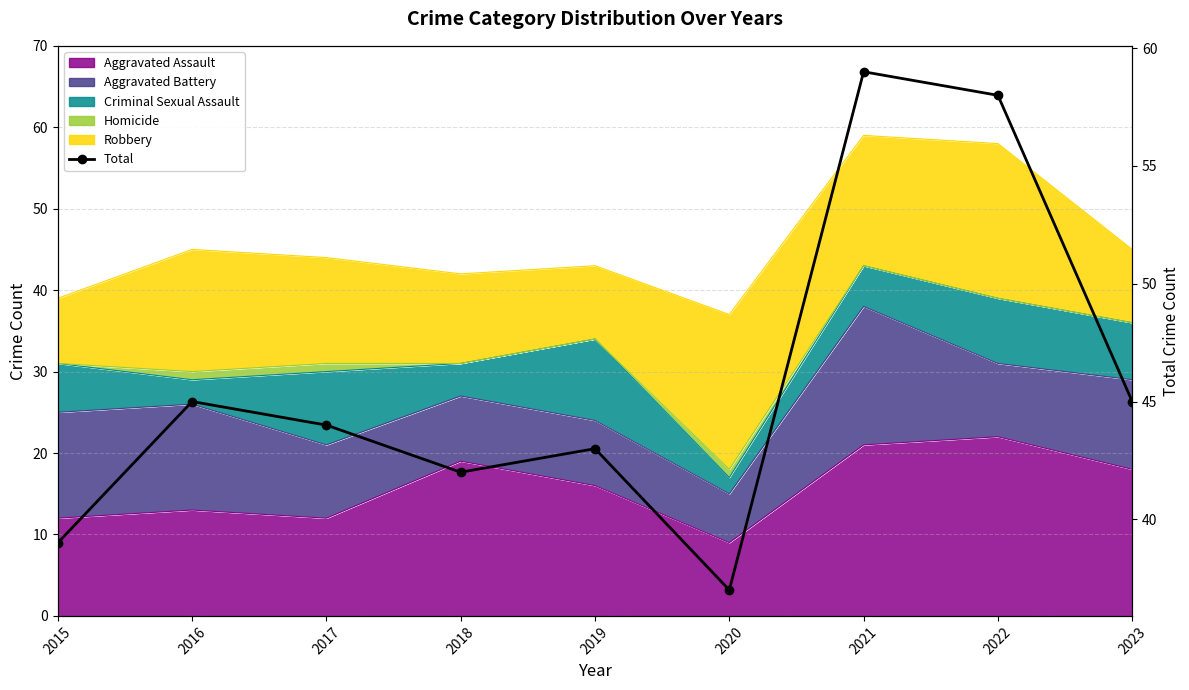

What is the change in value from 2017 to 2022?

+14